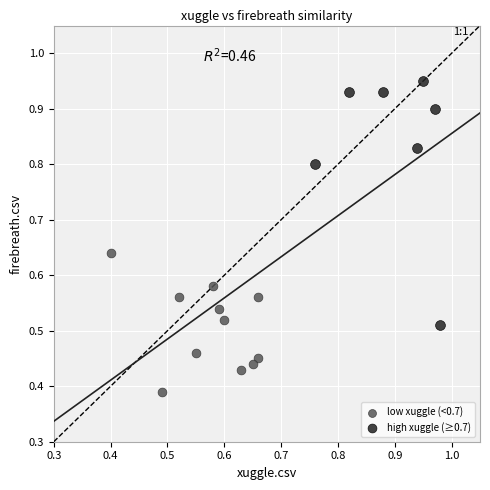

Which series has the widest spread of Y values?

high xuggle (≥0.7)